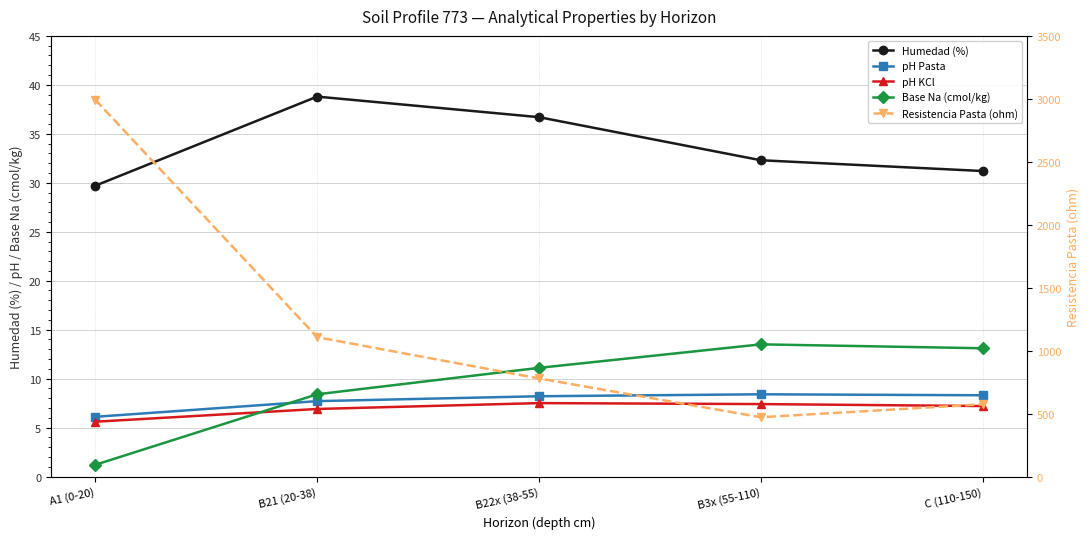

What value does the Base Na (cmol/kg) series have at C (110-150)?

13.1